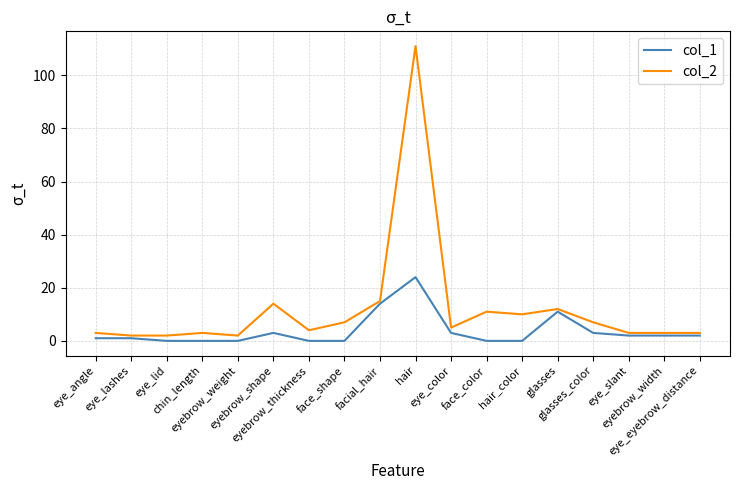

The value of col_1 at face_shape is 0. True or false?

True